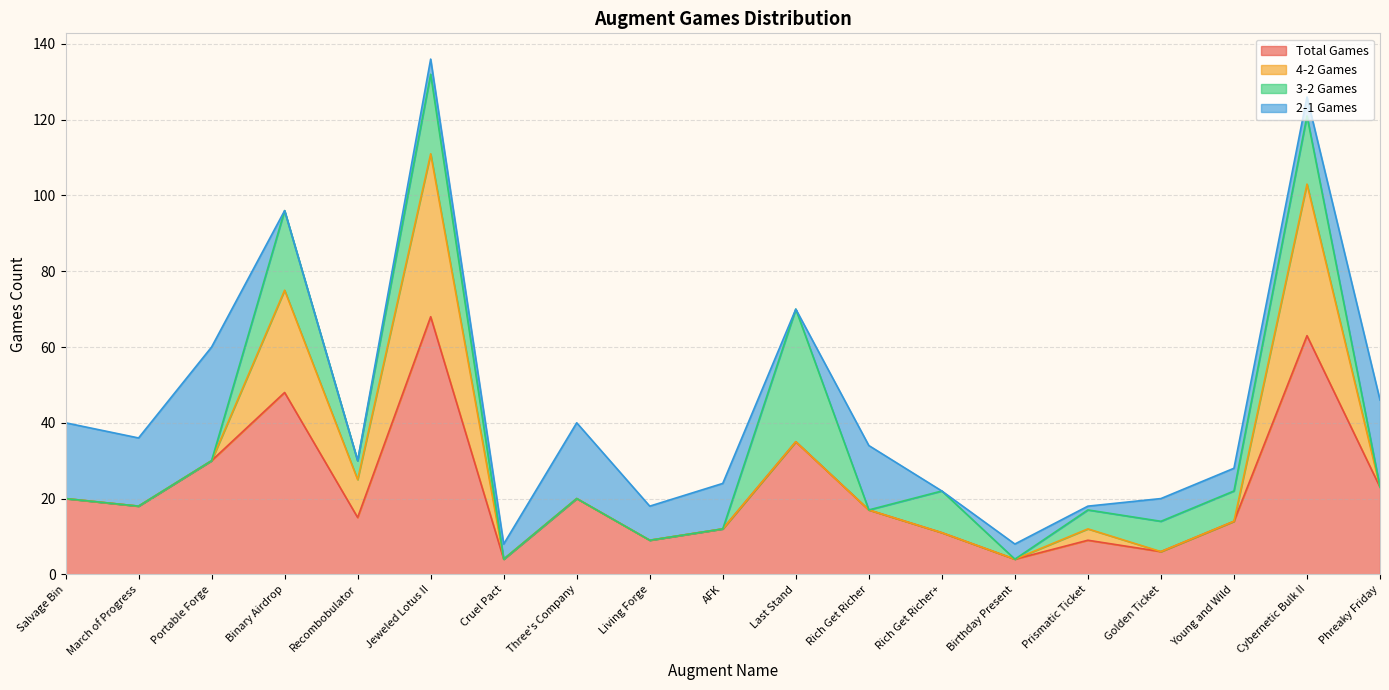

Where is 3-2 Games nearest to the value 17?

Cybernetic Bulk II